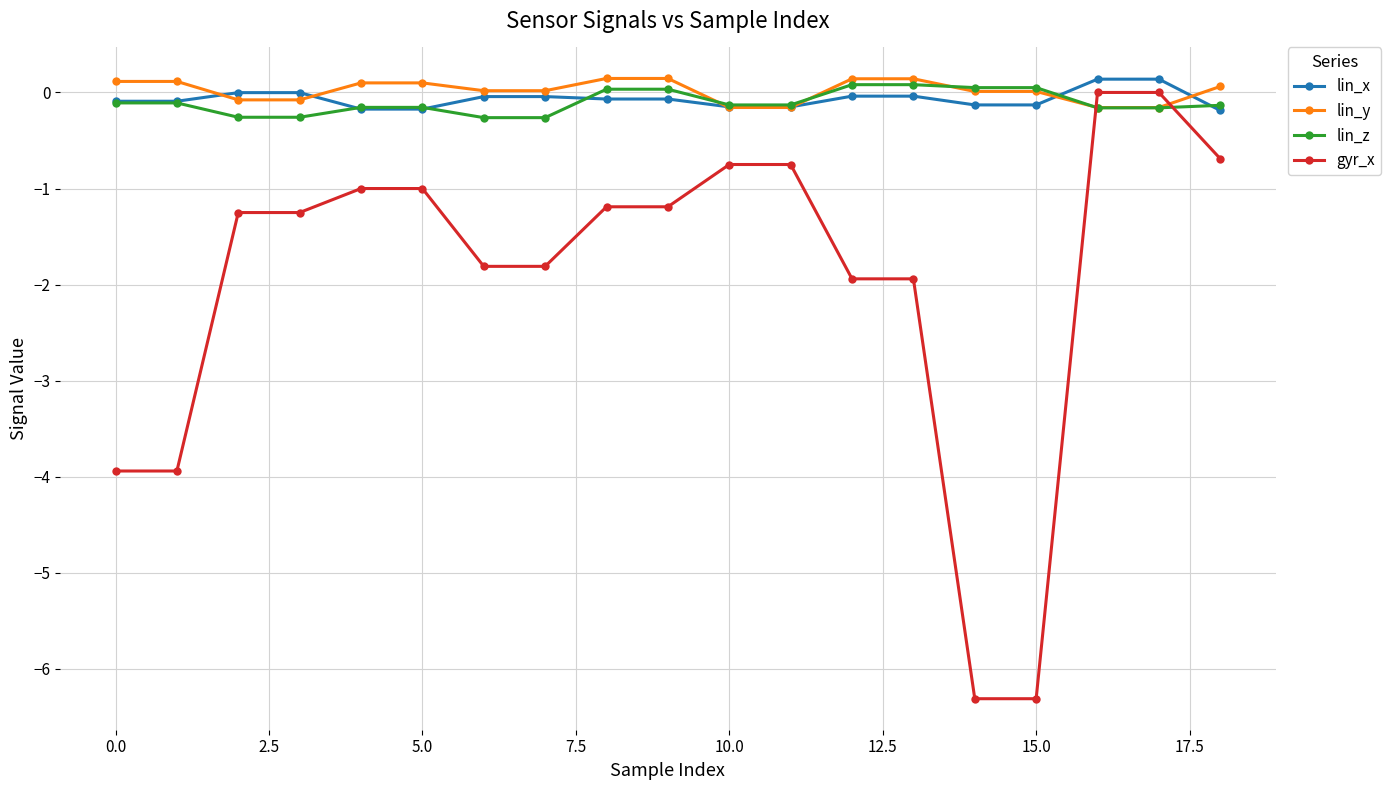

Which series has the widest spread of values?

gyr_x